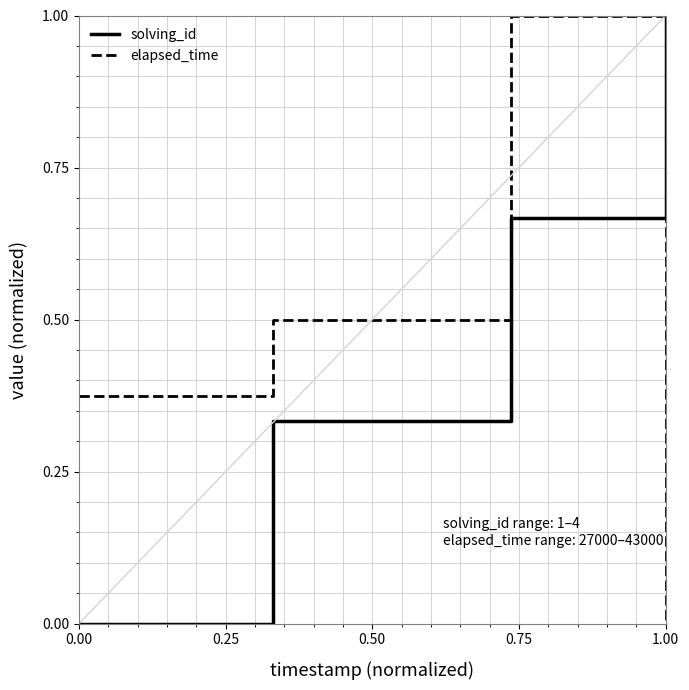

True or false: elapsed_time and solving_id cross at least once.

True